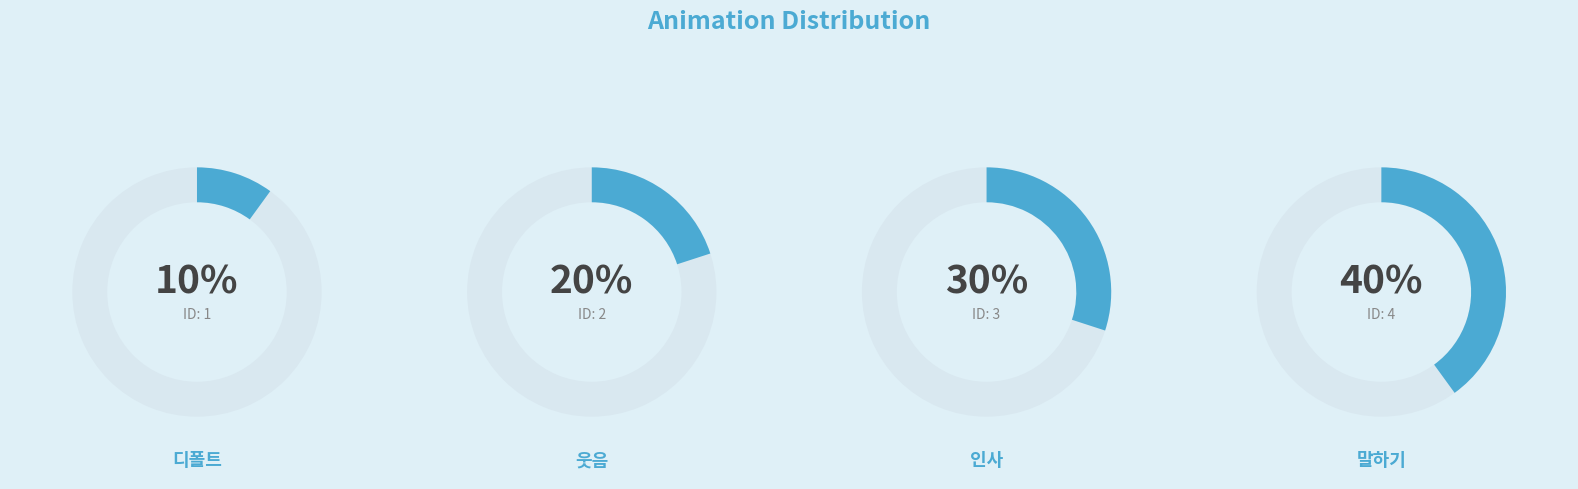

To the nearest percent, what portion does 웃음 represent?

20%